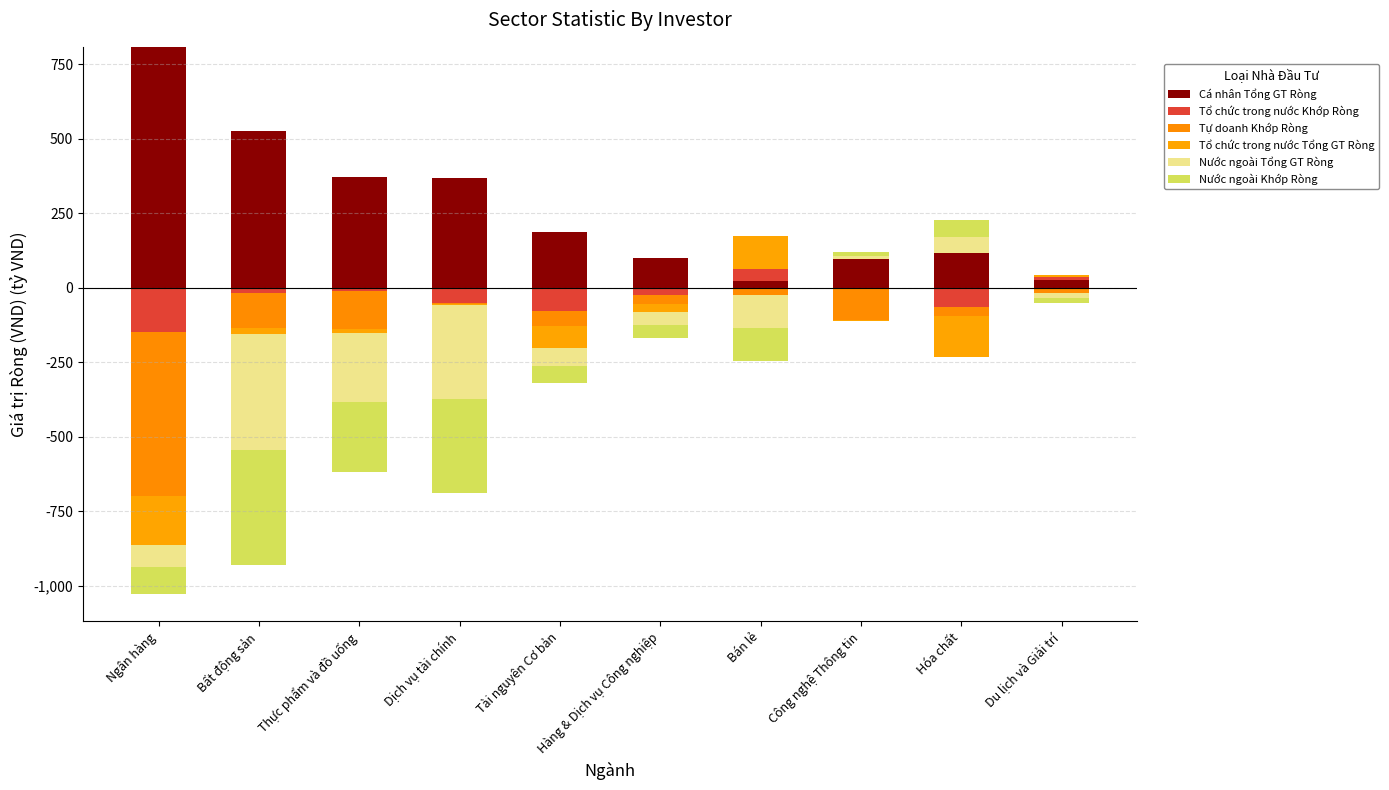

Rank the series by their maximum value, from lowest to highest.

Tự doanh Khớp Ròng, Tổ chức trong nước Khớp Ròng, Nước ngoài Tổng GT Ròng, Nước ngoài Khớp Ròng, Tổ chức trong nước Tổng GT Ròng, Cá nhân Tổng GT Ròng